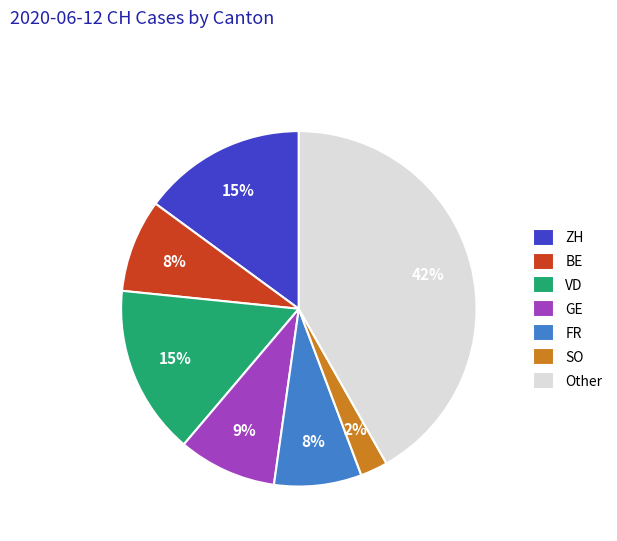

What percentage is the BE slice, to the nearest percent?

8%